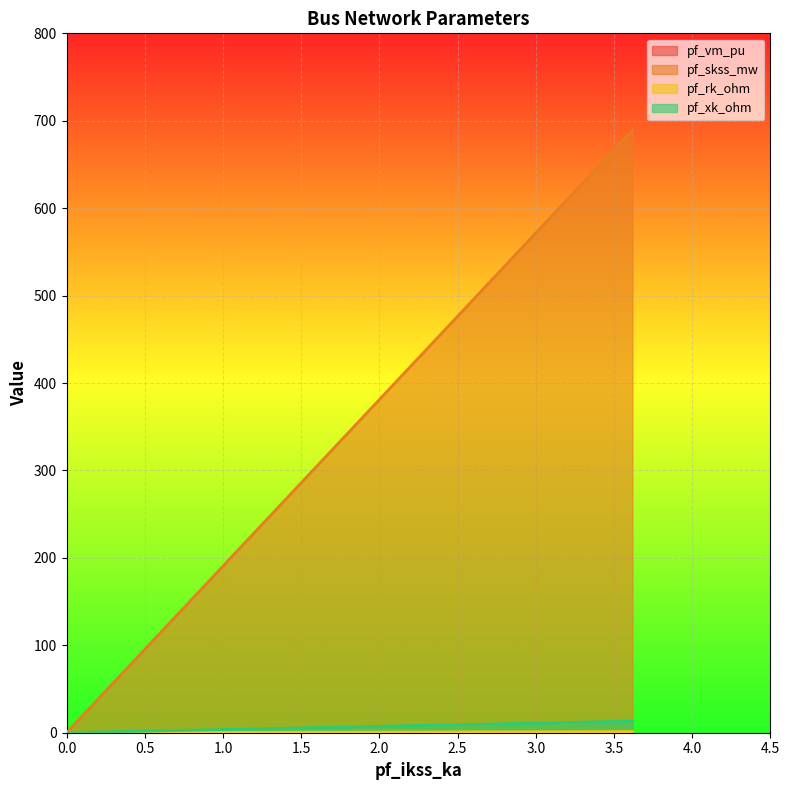

Count the pf_xk_ohm values in the range 0 to 1.

5